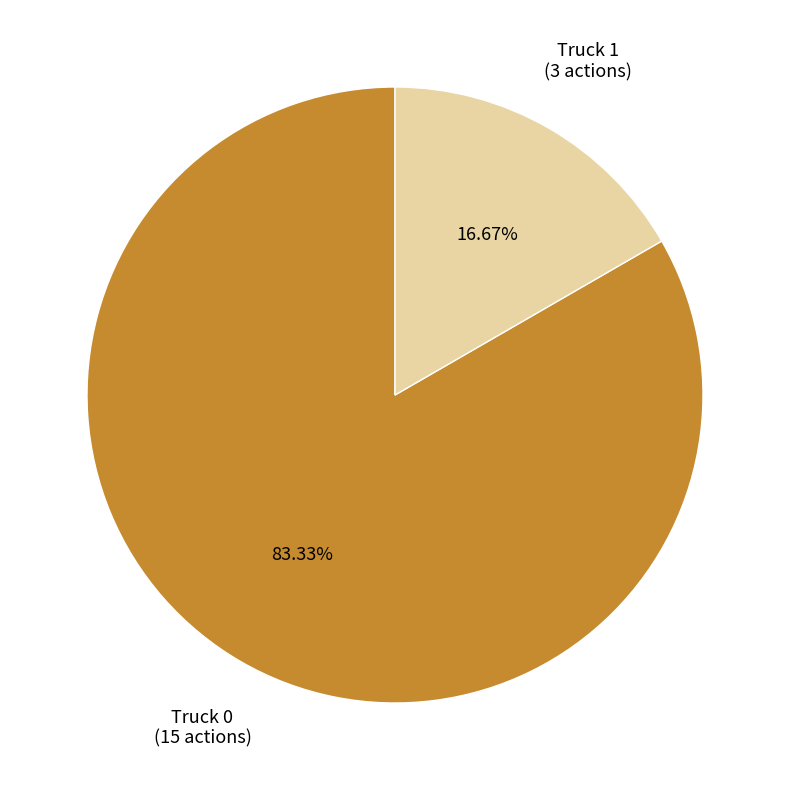

The Truck 0 slice represents 89% of the pie. True or false?

False